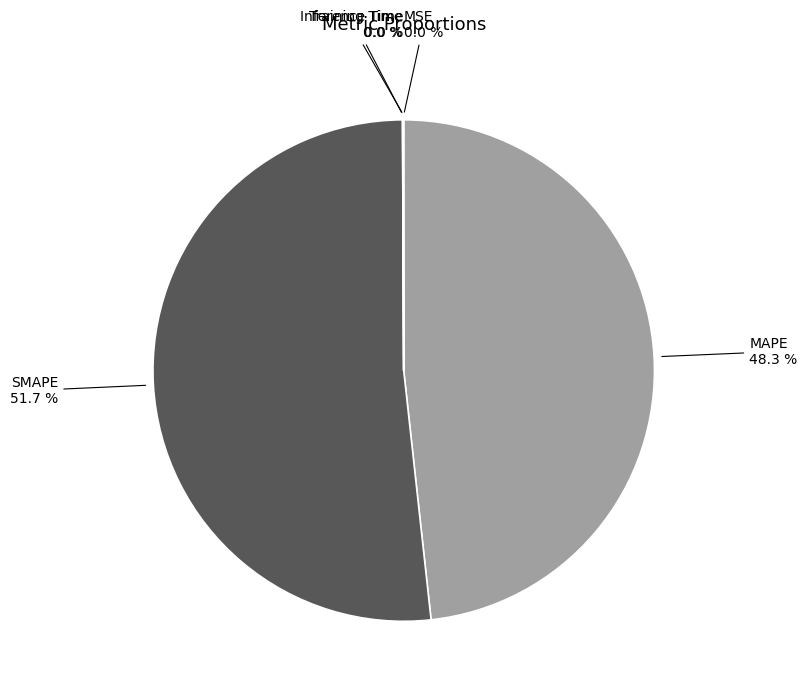

Is there a majority slice in this chart?

Yes